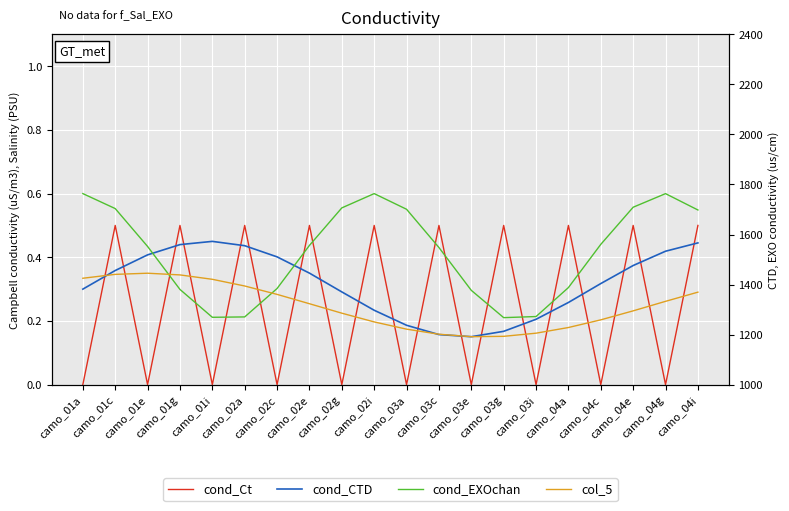

The col_5 series shows 0.2 at camo_03c. True or false?

False